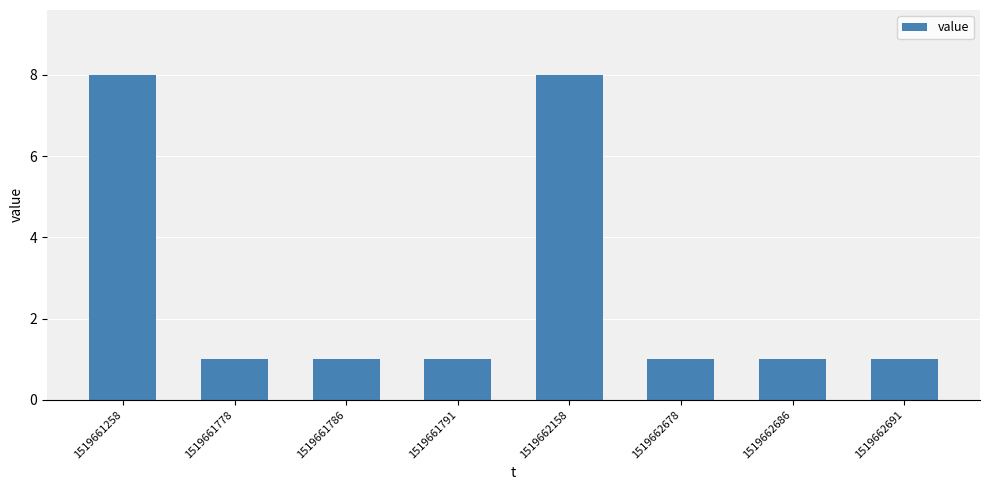

How many bars are there in total?

8